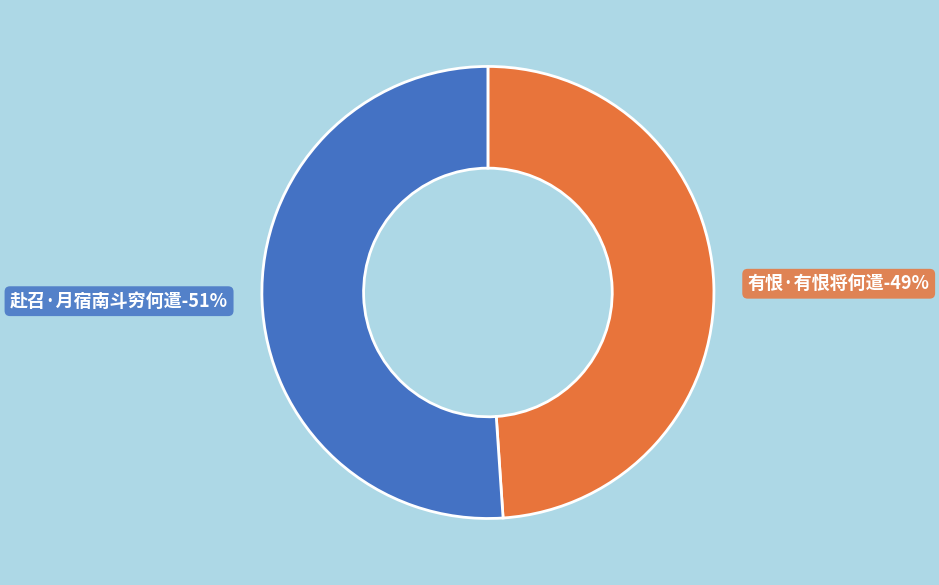

To the nearest percent, what is the difference between the largest and smallest slice percentages?

2%